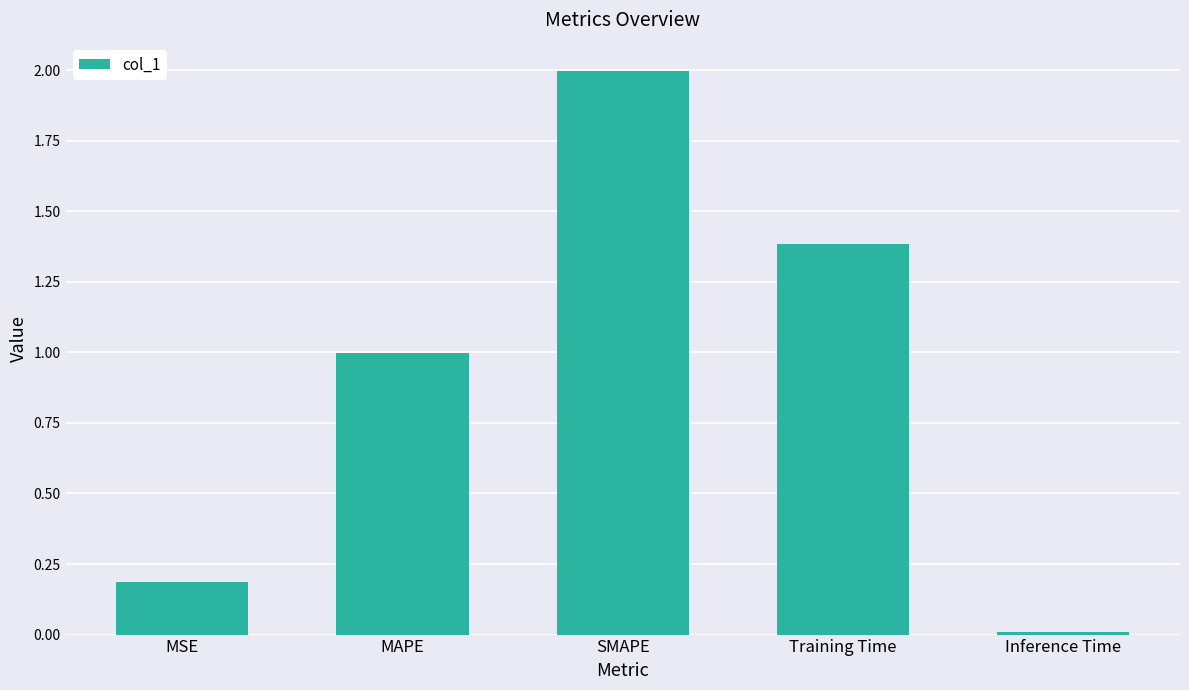

Is it true that the value at Inference Time is 0.0?

True